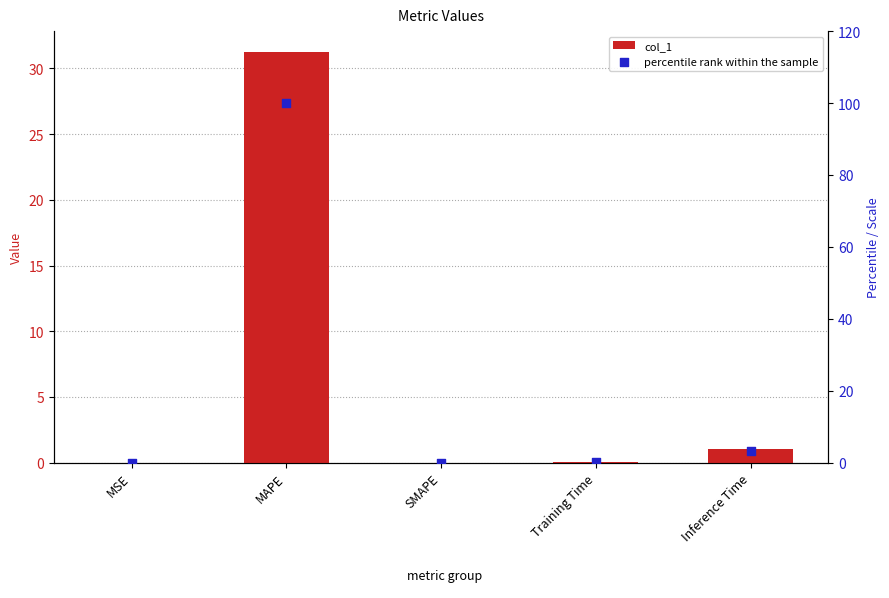

Which series has the largest total across all categories?

percentile rank within the sample